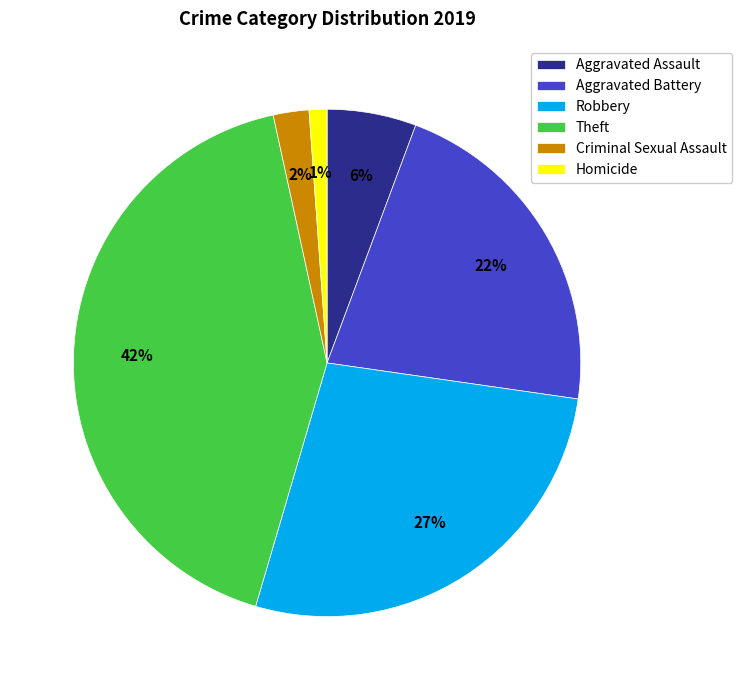

To the nearest percent, what portion does Aggravated Assault represent?

6%